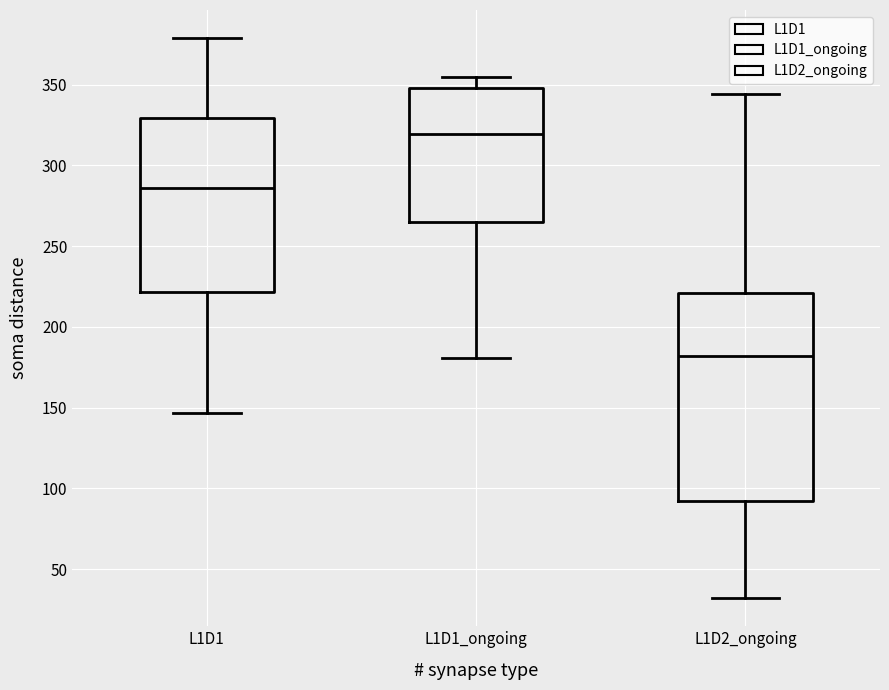

Which box is the tallest, from its lower edge to its upper edge?

L1D2_ongoing